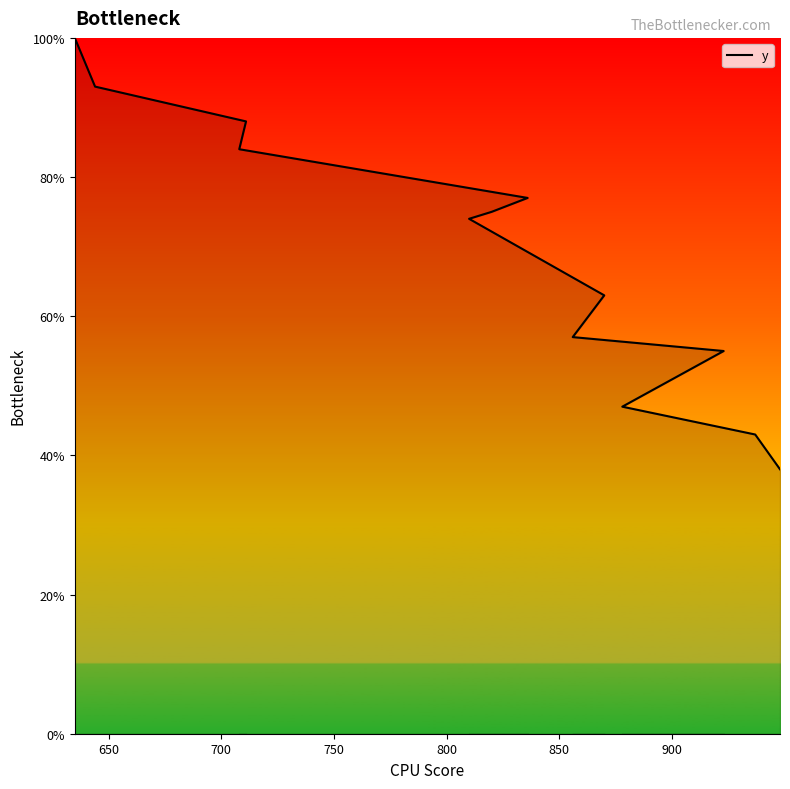

True or false: the data has more than 2 interior local peaks.

False